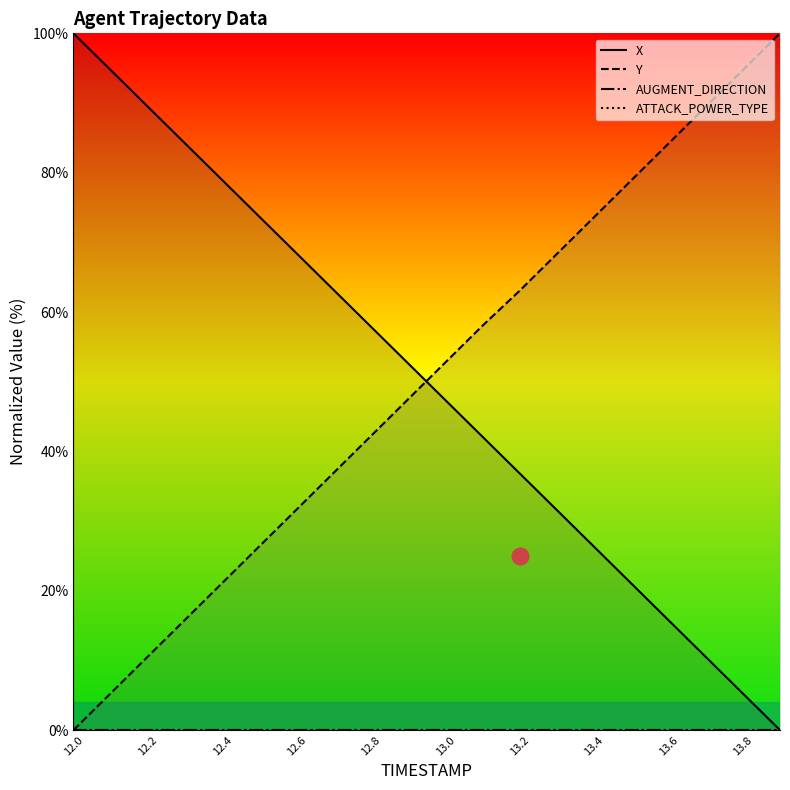

List the series in order of their peak value, lowest first.

AUGMENT_DIRECTION, ATTACK_POWER_TYPE, X, Y